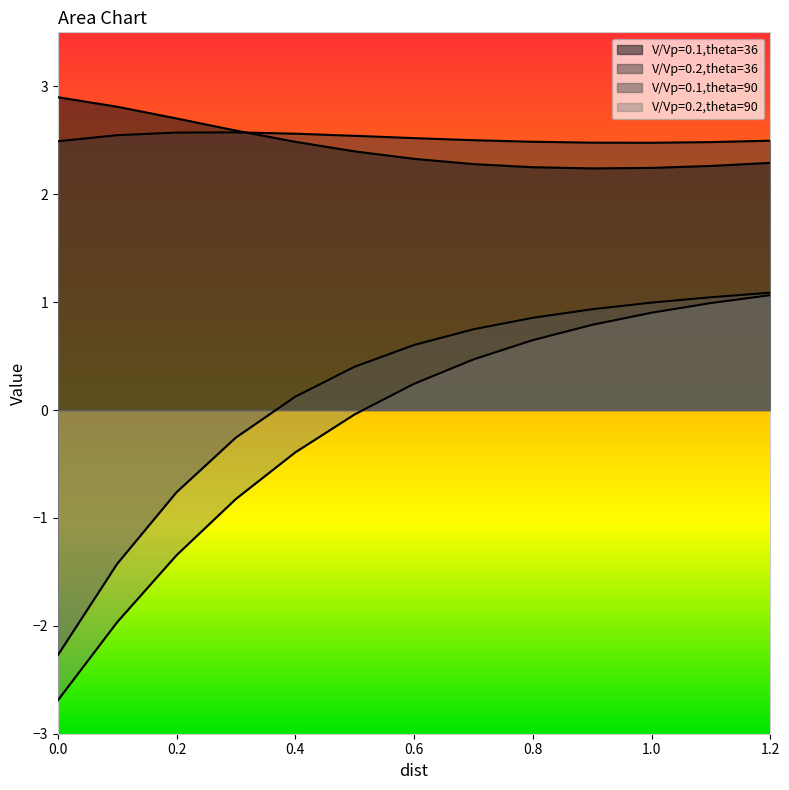

Between 0.5 and 1.0, which is larger?

0.5